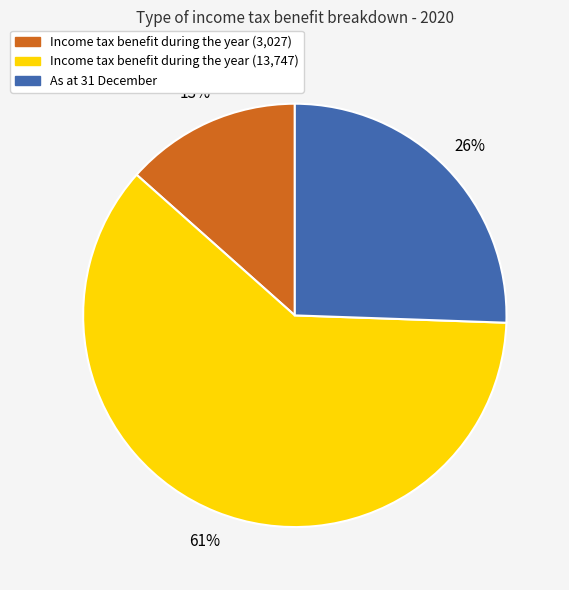

The Income tax benefit during the year (13,747) slice represents 46% of the pie. True or false?

False